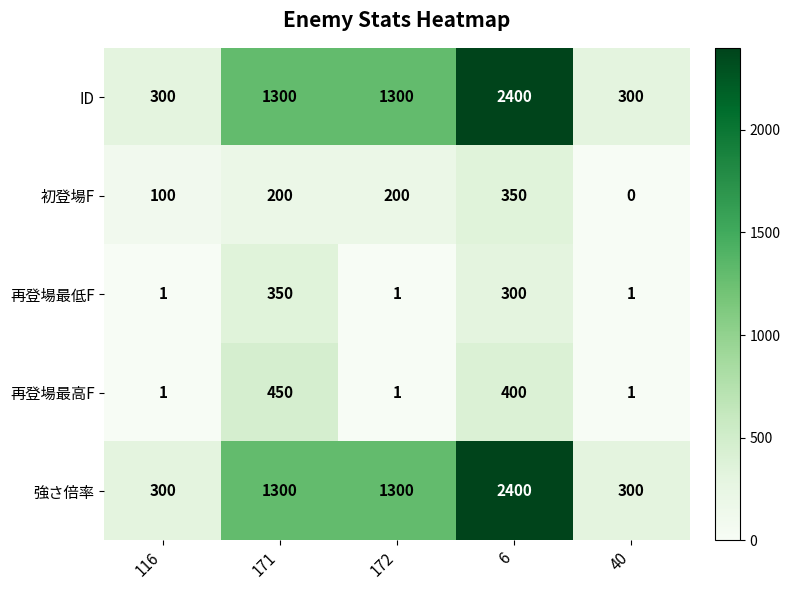

The value of 初登場F at 172 is 306. True or false?

False